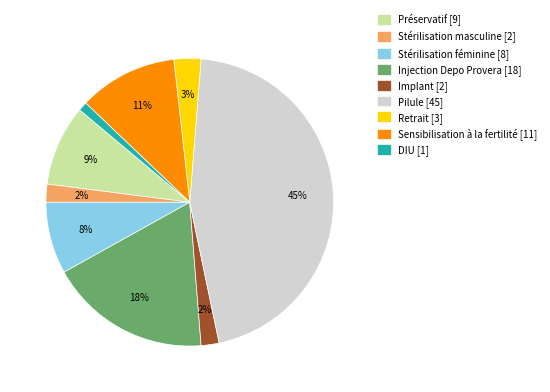

The Pilule slice represents 54% of the pie. True or false?

False